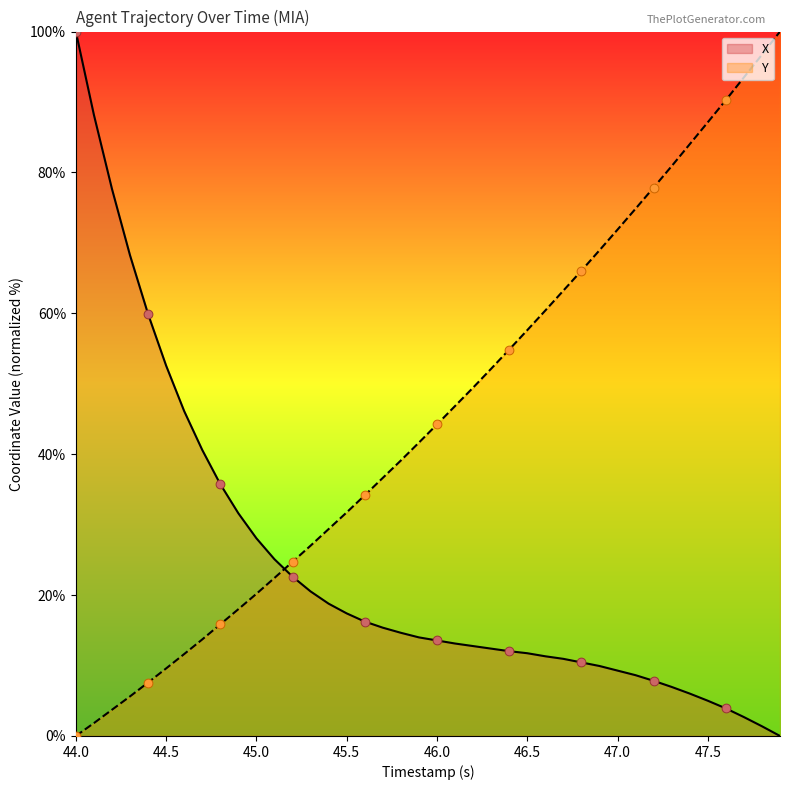

Which series has the largest total across all categories?

Y